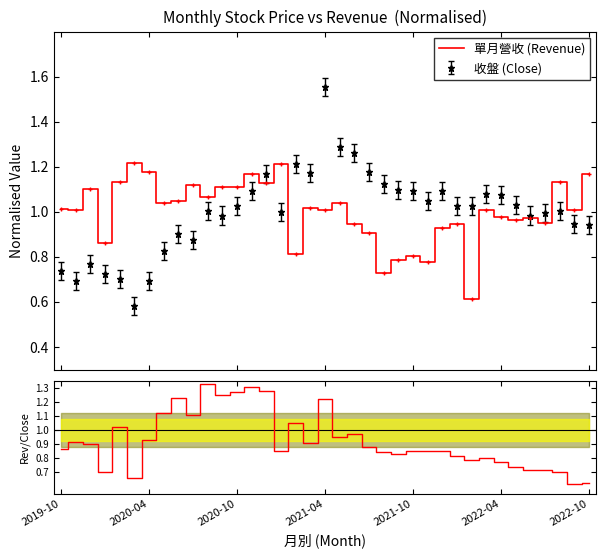

How many categories are shown in the chart?

37